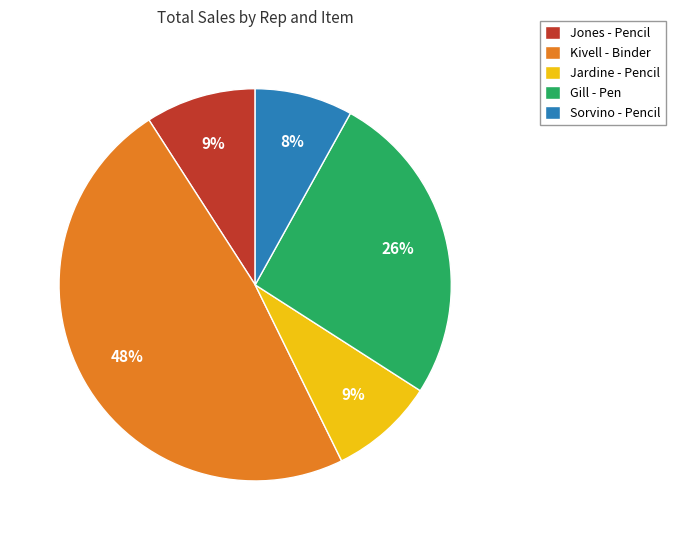

Which category has the biggest portion of the pie?

Kivell - Binder